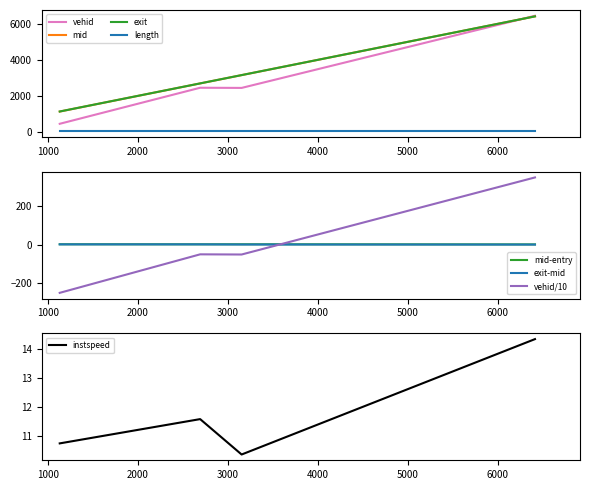

Is it true that instspeed equals 15.6 at 3152.6715986447853?

False